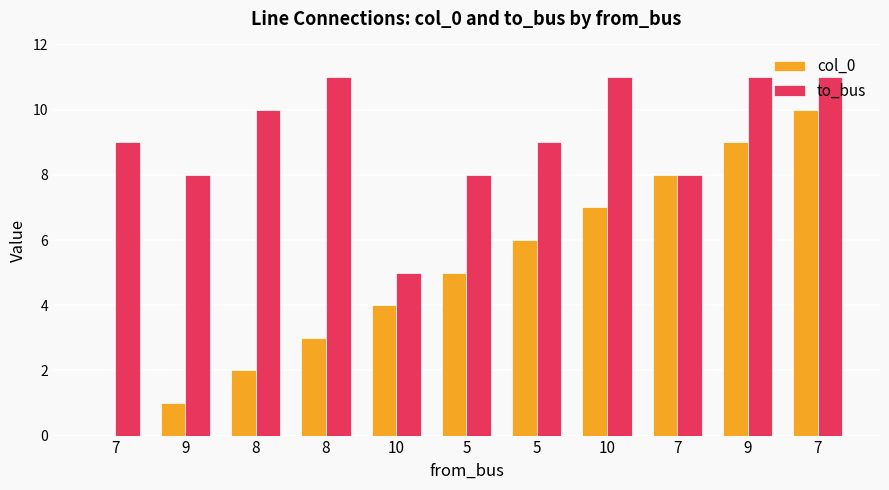

What are all the series names shown in the legend?

col_0, to_bus